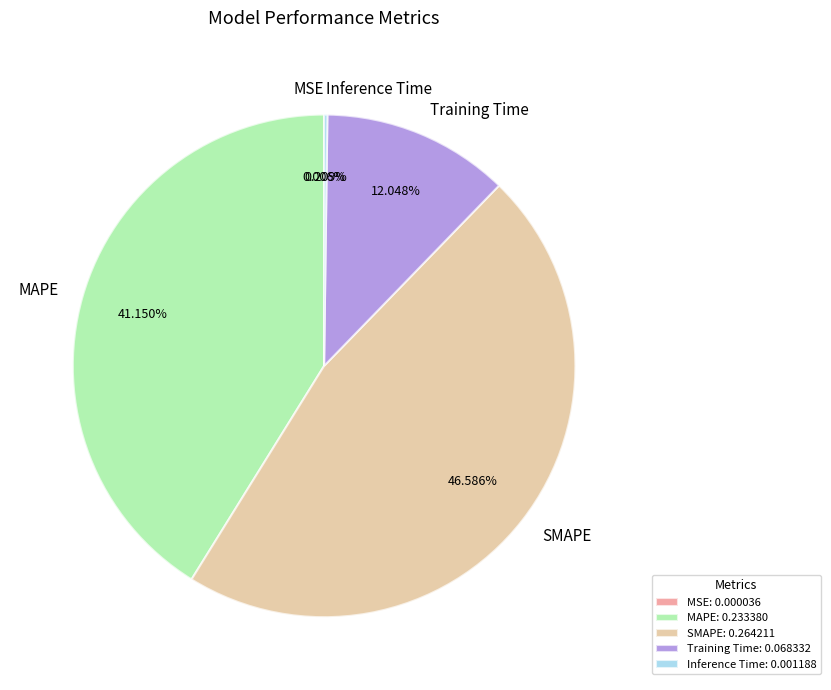

Which has a higher value, SMAPE or MAPE?

SMAPE